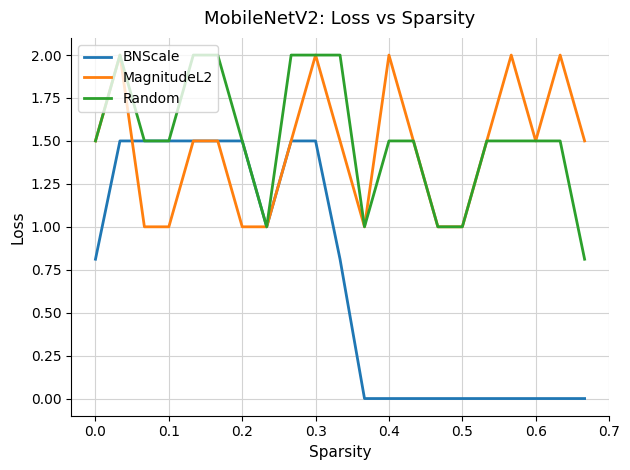

Which series has the largest range (max minus min)?

BNScale